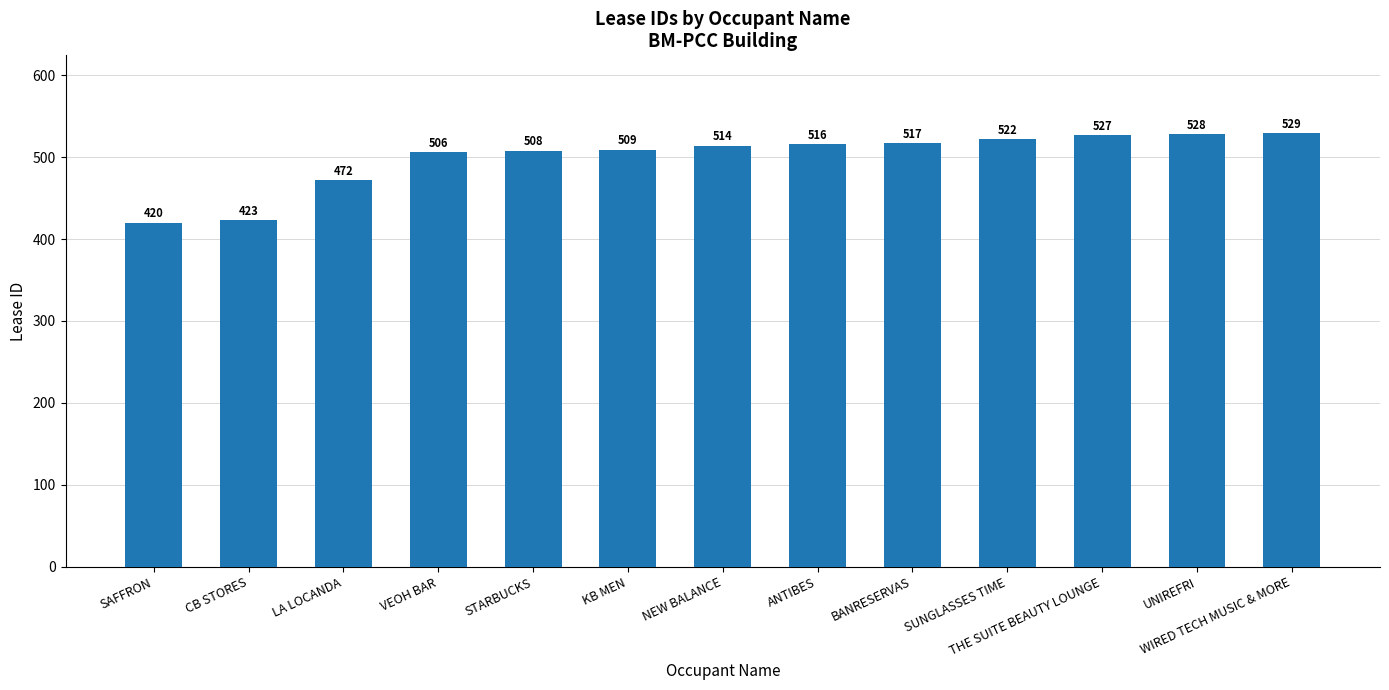

Reading right to left, what are all the values shown in this chart?

529	528	527	522	517	516	514	509	508	506	472	423	420